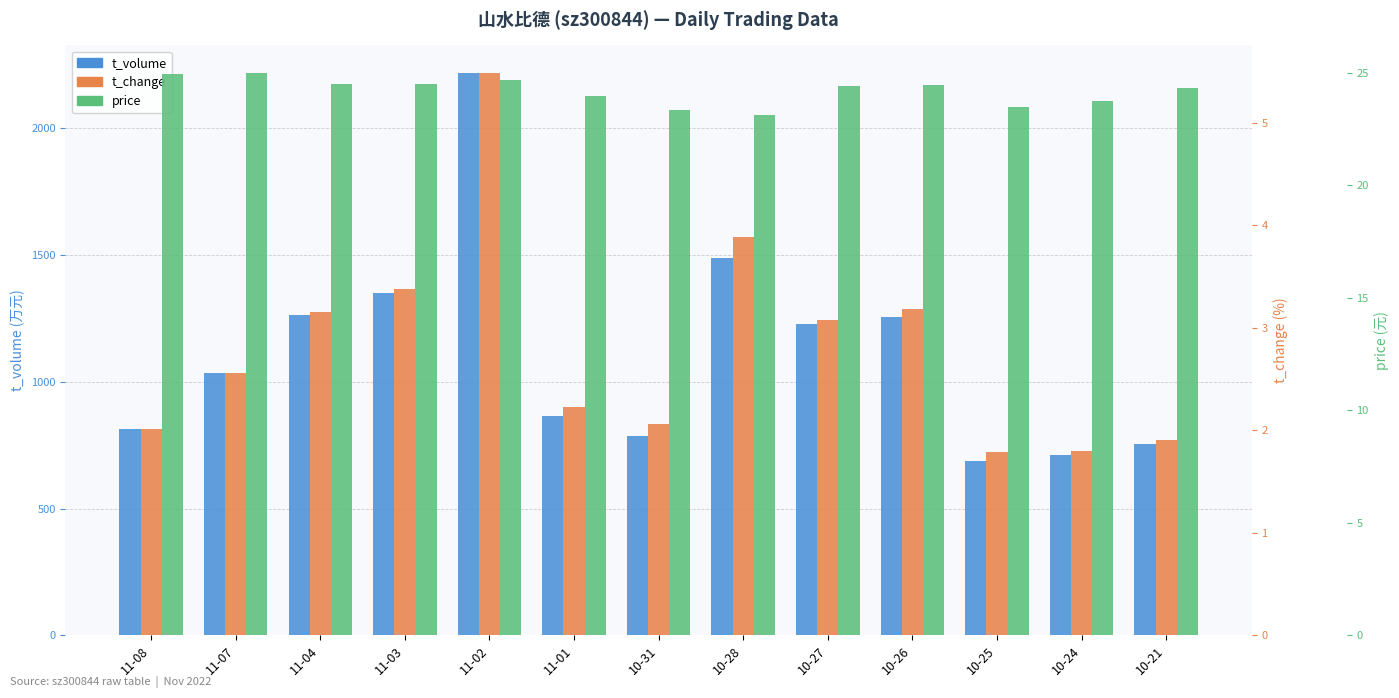

At which label does t_change reach its peak?

11-02